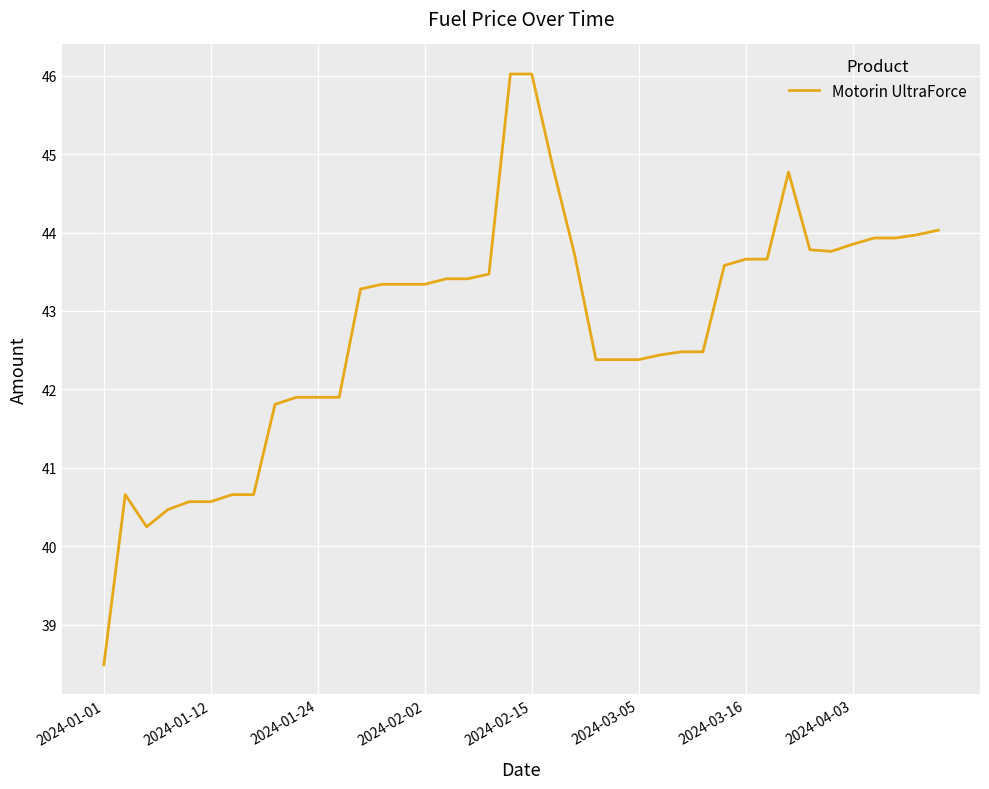

What is the greatest value displayed?

46.0